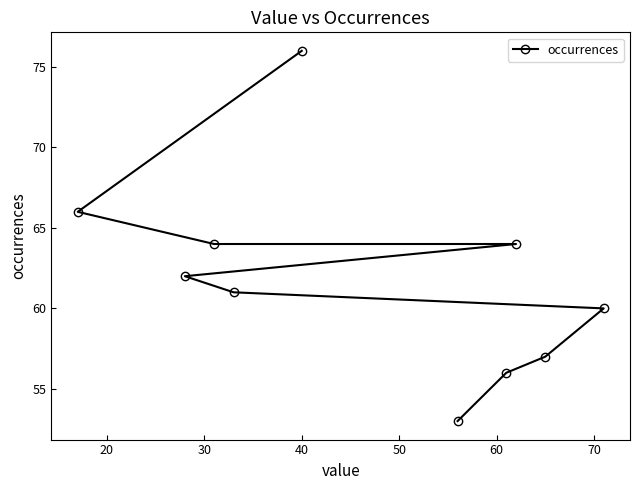

What is the maximum value shown in the chart?

76